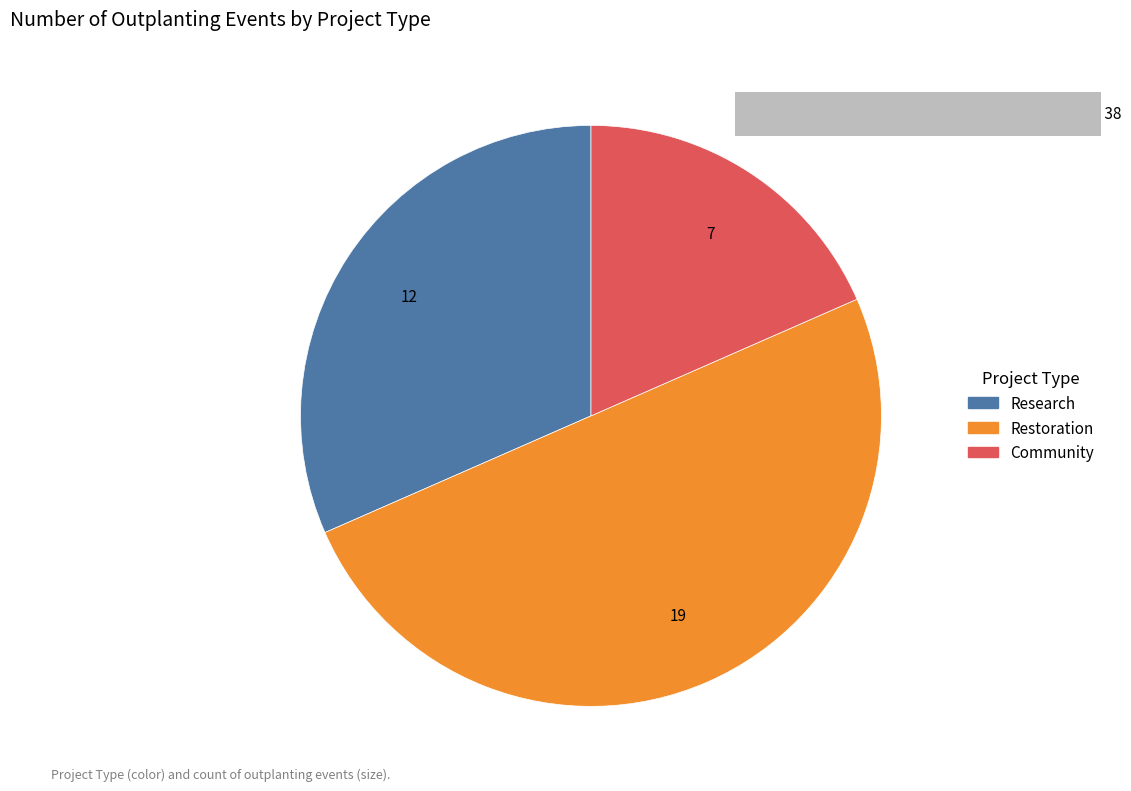

To the nearest percent, what is the average slice percentage?

33%